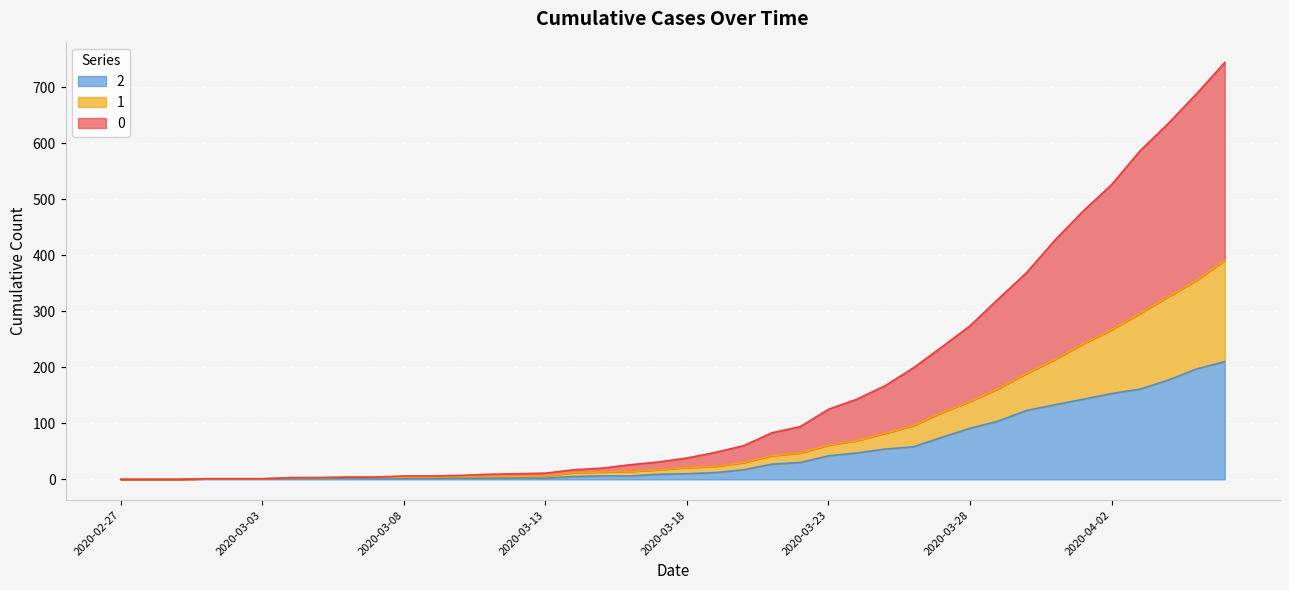

What is the value of the 2 point at the 30th from the left?

75